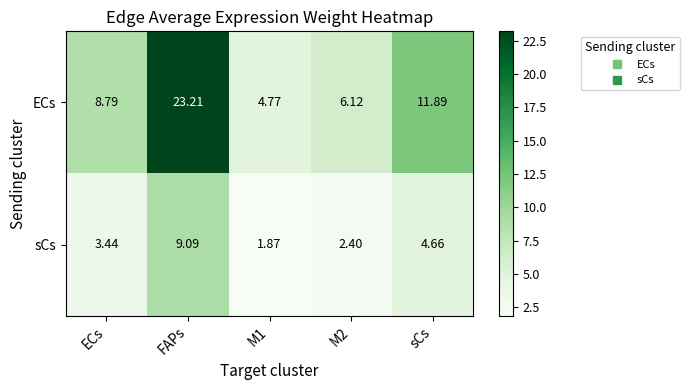

At which label is sCs closest to 5?

sCs